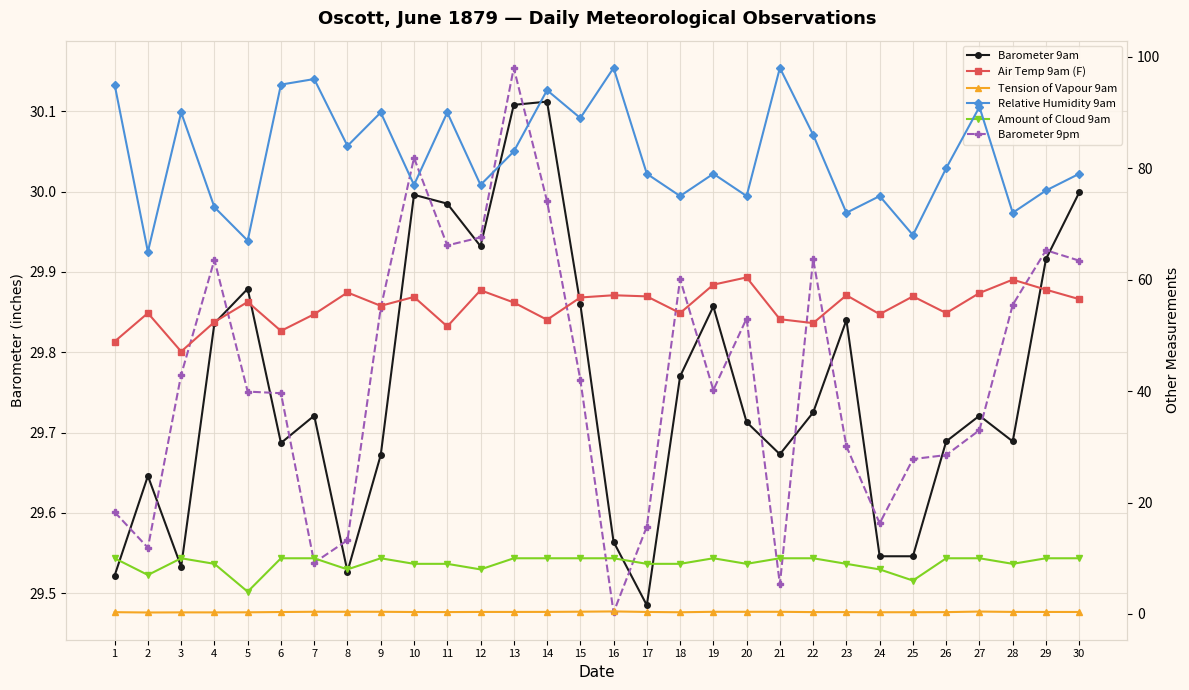

Reading left to right, transcribe all the data shown in this chart.

Barometer 9am: 29.5	29.6	29.5	29.8	29.9	29.7	29.7	29.5	29.7	30.0	30.0	29.9	30.1	30.1	29.9	29.6	29.5	29.8	29.9	29.7	29.7	29.7	29.8	29.5	29.5	29.7	29.7	29.7	29.9	30.0
Barometer 9pm: 29.6	29.6	29.8	29.9	29.8	29.7	29.5	29.6	29.9	30.0	29.9	29.9	30.2	30.0	29.8	29.5	29.6	29.9	29.8	29.8	29.5	29.9	29.7	29.6	29.7	29.7	29.7	29.9	29.9	29.9
Air Temp 9am (F): 48.9	54.0	47.1	52.4	56.0	50.8	53.8	57.7	55.3	56.9	51.6	58.1	55.9	52.8	56.8	57.2	57.0	54.0	59.1	60.4	52.9	52.2	57.2	53.8	57.0	54.0	57.6	60.0	58.2	56.5
Tension of Vapour 9am: 0.3	0.3	0.3	0.3	0.3	0.4	0.4	0.4	0.4	0.4	0.3	0.4	0.4	0.4	0.4	0.5	0.4	0.3	0.4	0.4	0.4	0.3	0.3	0.3	0.3	0.3	0.4	0.4	0.4	0.4
Relative Humidity 9am: 95.0	65.0	90.0	73.0	67.0	95.0	96.0	84.0	90.0	77.0	90.0	77.0	83.0	94.0	89.0	98.0	79.0	75.0	79.0	75.0	98.0	86.0	72.0	75.0	68.0	80.0	91.0	72.0	76.0	79.0
Amount of Cloud 9am: 10.0	7.0	10.0	9.0	4.0	10.0	10.0	8.0	10.0	9.0	9.0	8.0	10.0	10.0	10.0	10.0	9.0	9.0	10.0	9.0	10.0	10.0	9.0	8.0	6.0	10.0	10.0	9.0	10.0	10.0